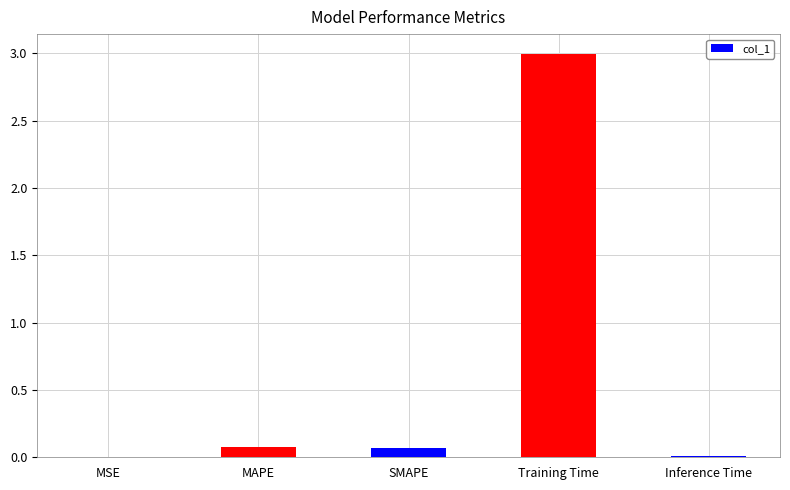

How many series are shown in this chart?

1